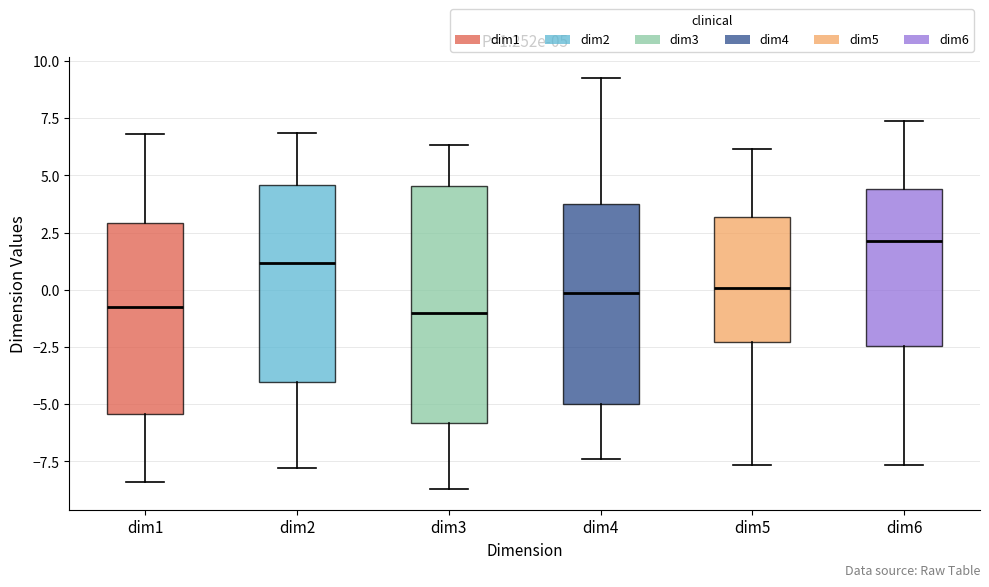

Which box has the highest median line?

dim6